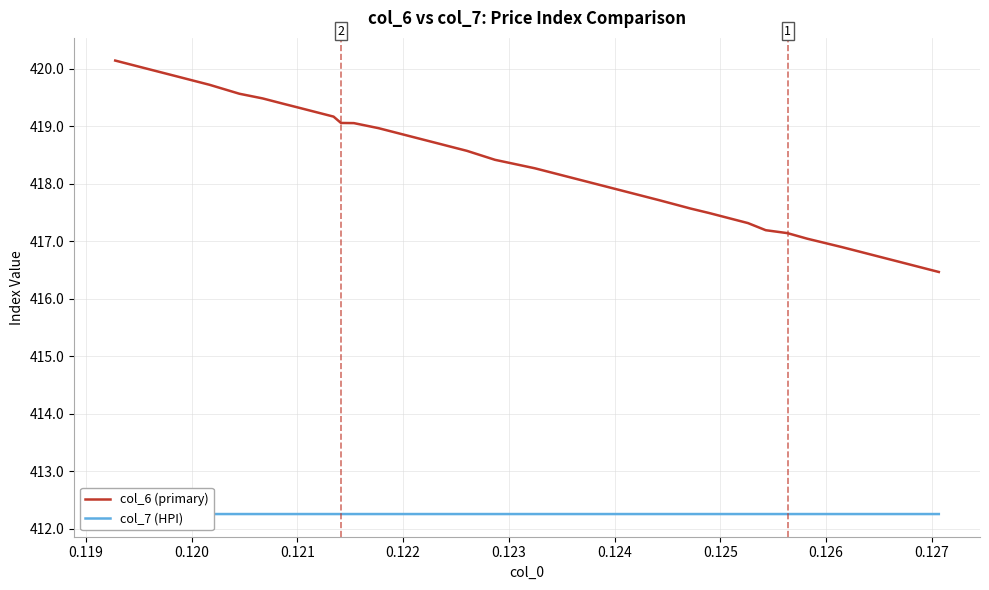

At which category does col_7 (HPI) reach its first local peak?

0.127